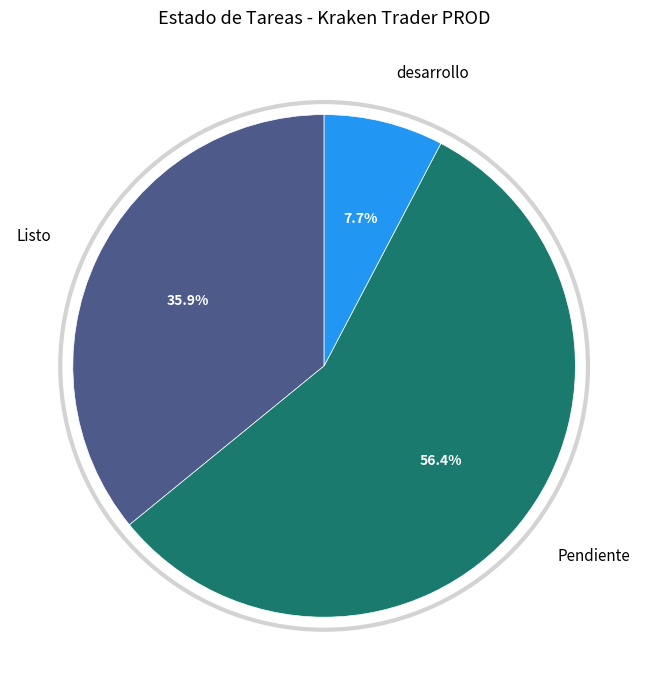

Does any single category account for the majority?

Yes